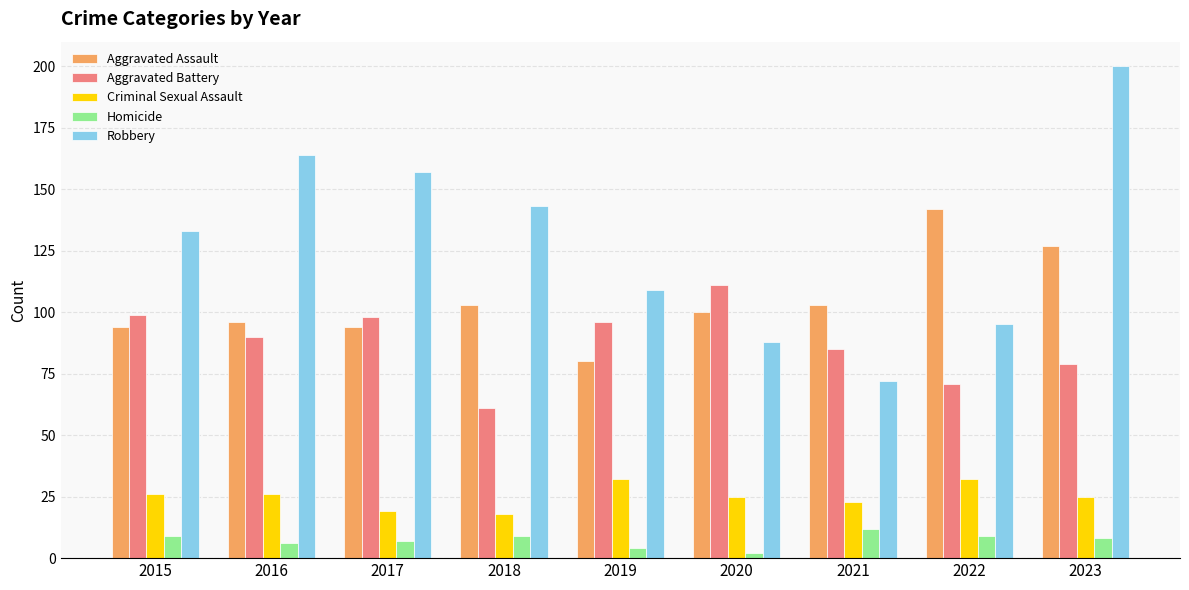

Where does the Criminal Sexual Assault series first go above 25?

2015